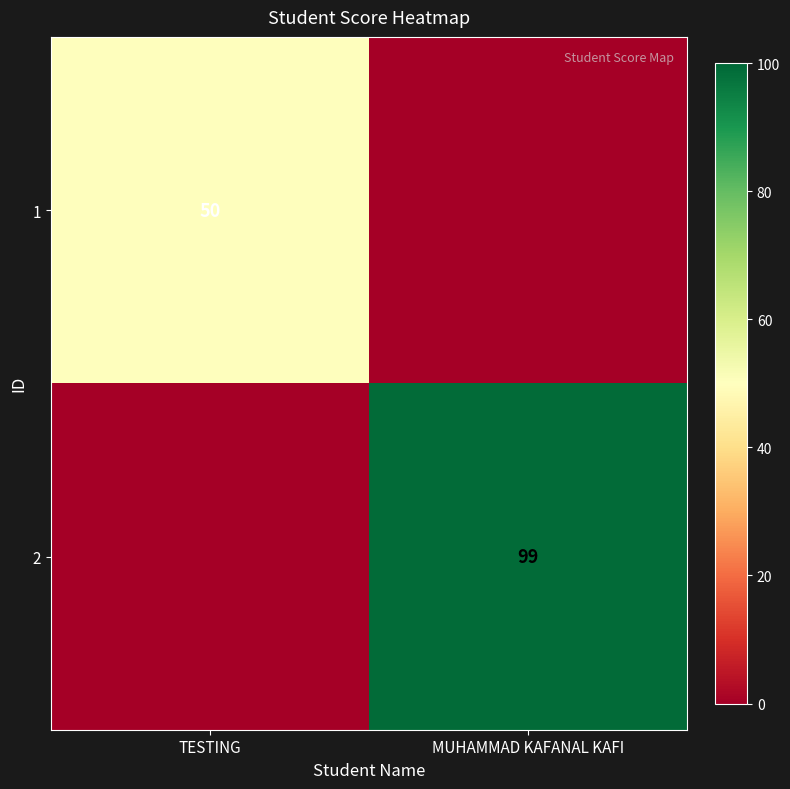

True or false: 1 has a value of 13 at TESTING.

False